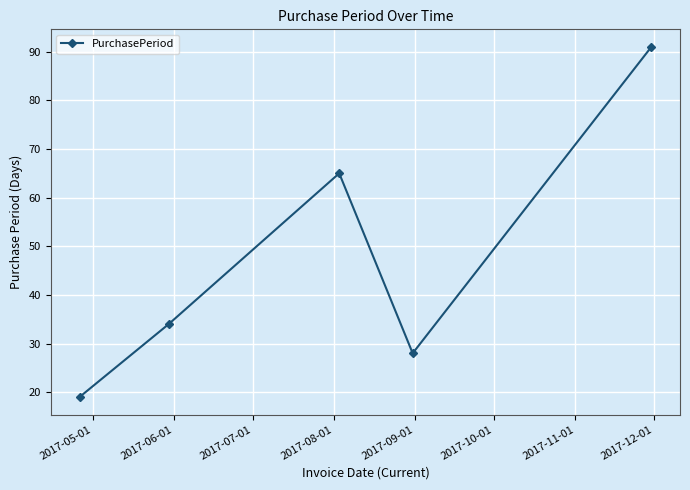

Count the number of categories in the chart.

5